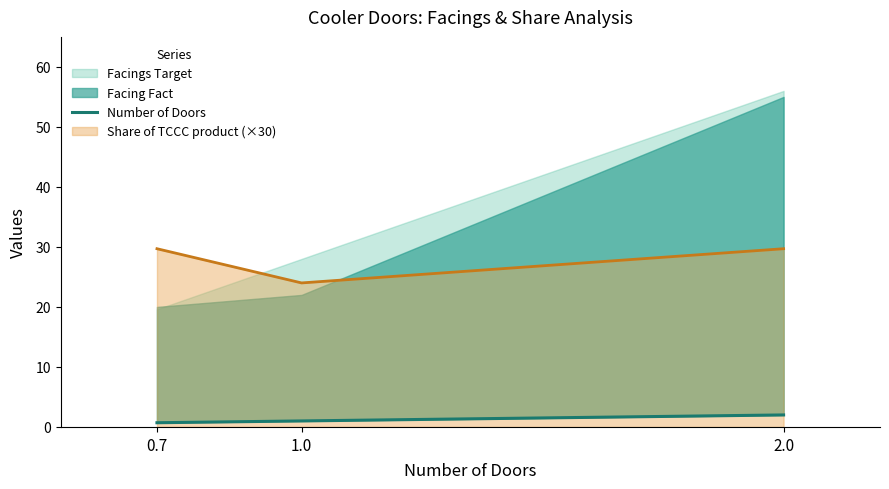

What is the difference between the values at 1.0 and 0.7?

0.3